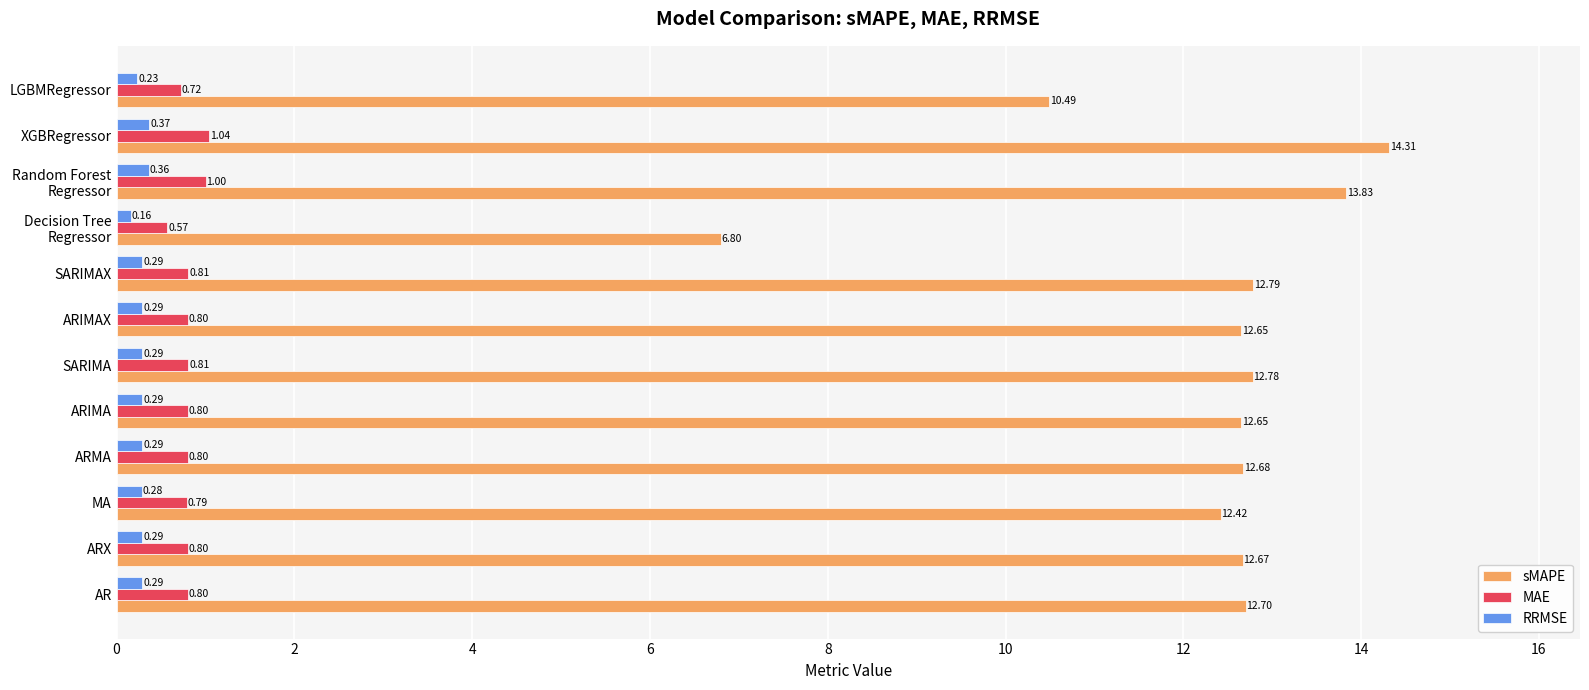

At which category does the chart reach its peak across all series?

XGBRegressor